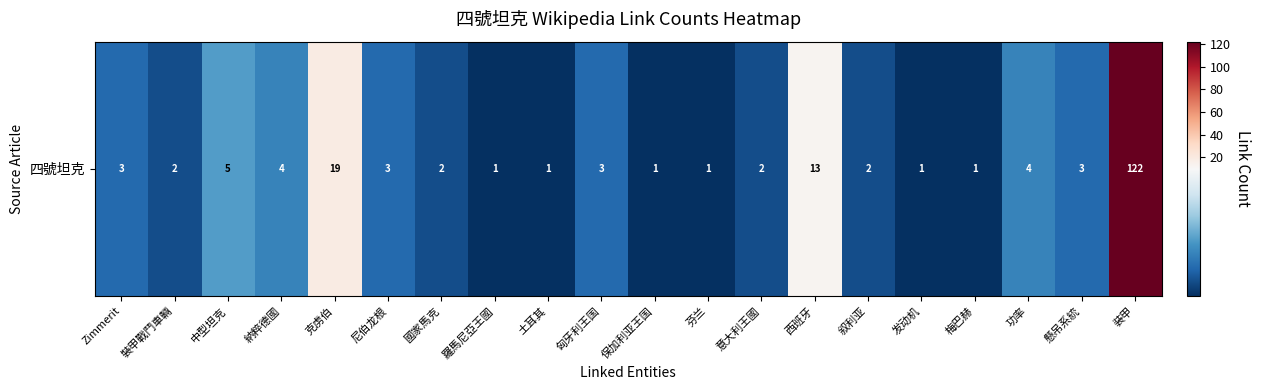

What is the difference between the second highest and minimum values?

18